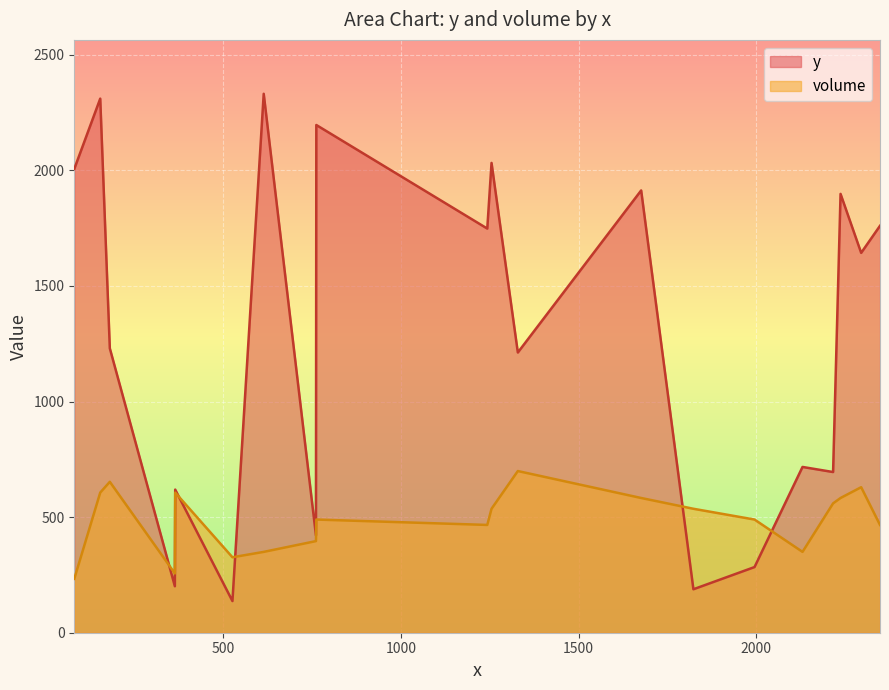

What is the difference between the y values at C10 and C16?

518